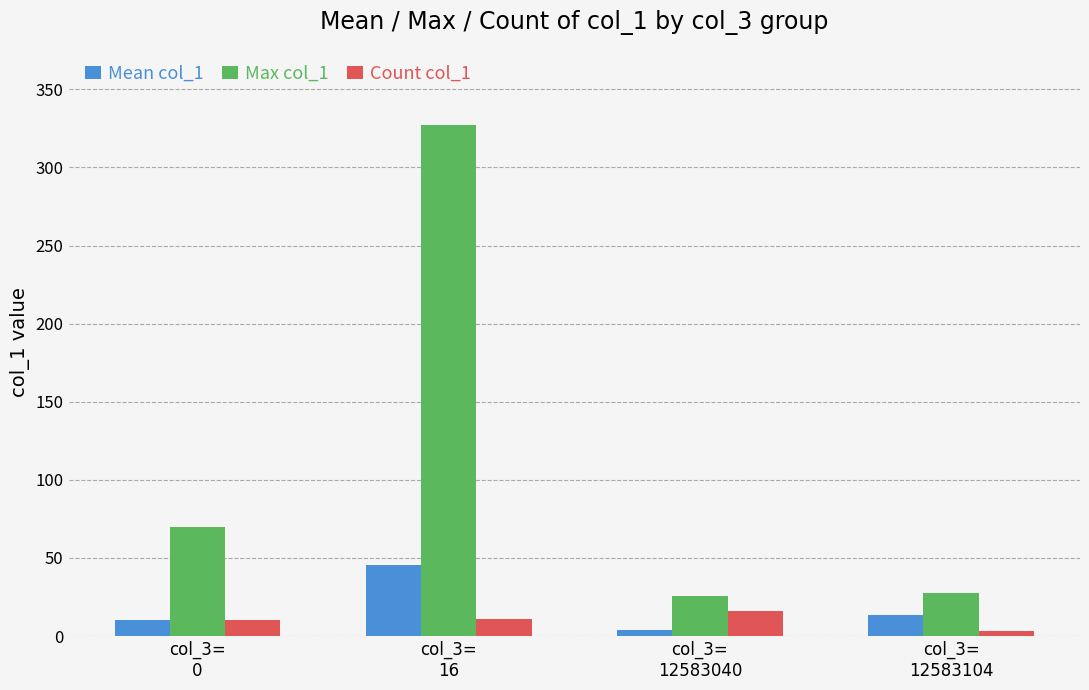

Which series has the widest spread of values?

Max col_1